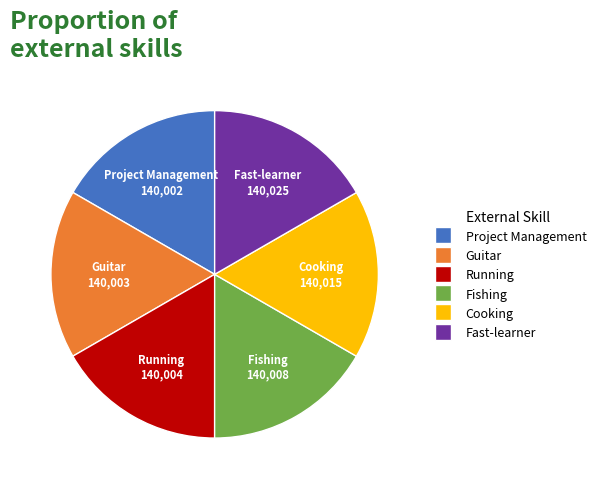

How many segments does this pie chart have?

6